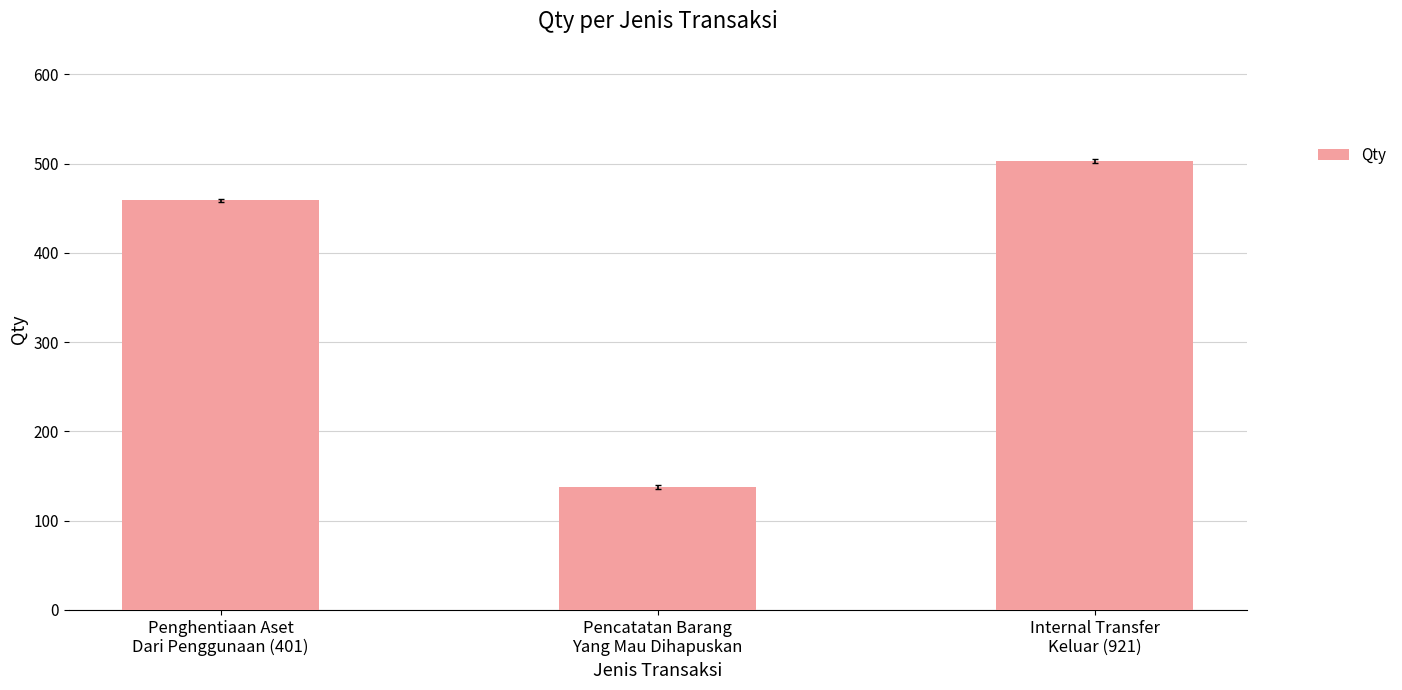

Reading right to left, list all the values displayed in this chart.

Internal Transfer
Keluar (921)=503	Pencatatan Barang
Yang Mau Dihapuskan=138	Penghentiaan Aset
Dari Penggunaan (401)=459